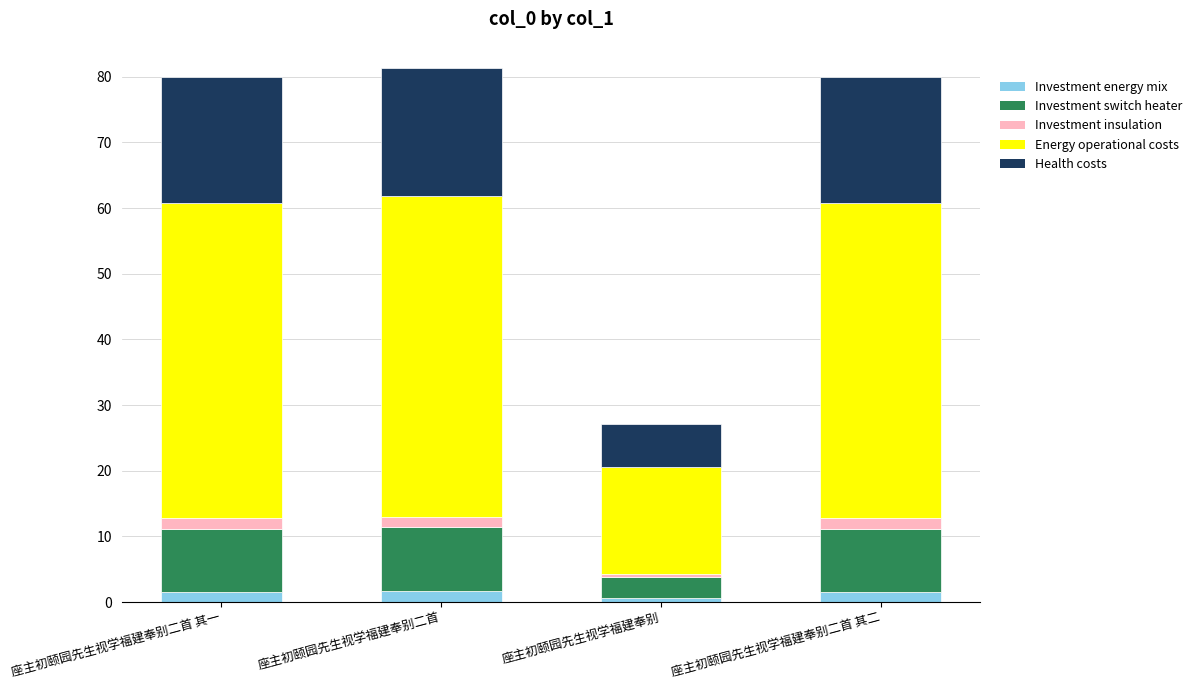

At which label does Investment energy mix reach its minimum?

座主初颐园先生视学福建奉别